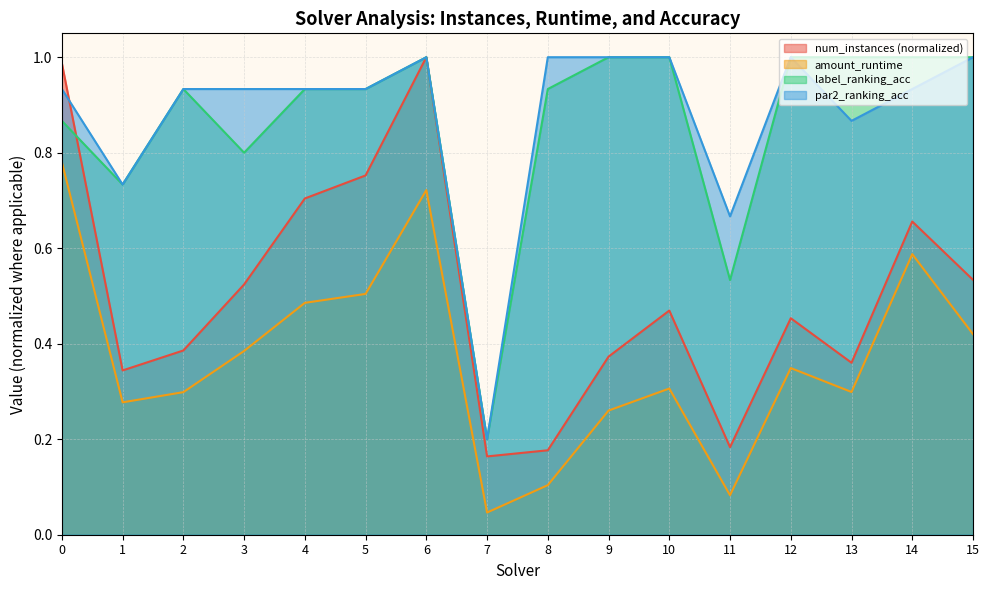

At how many categories does at least one series exceed 0?

16